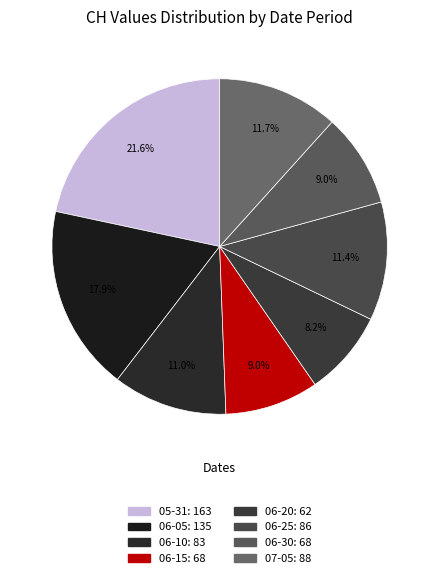

To the nearest percent, what is the difference between the largest and smallest slice percentages?

13%